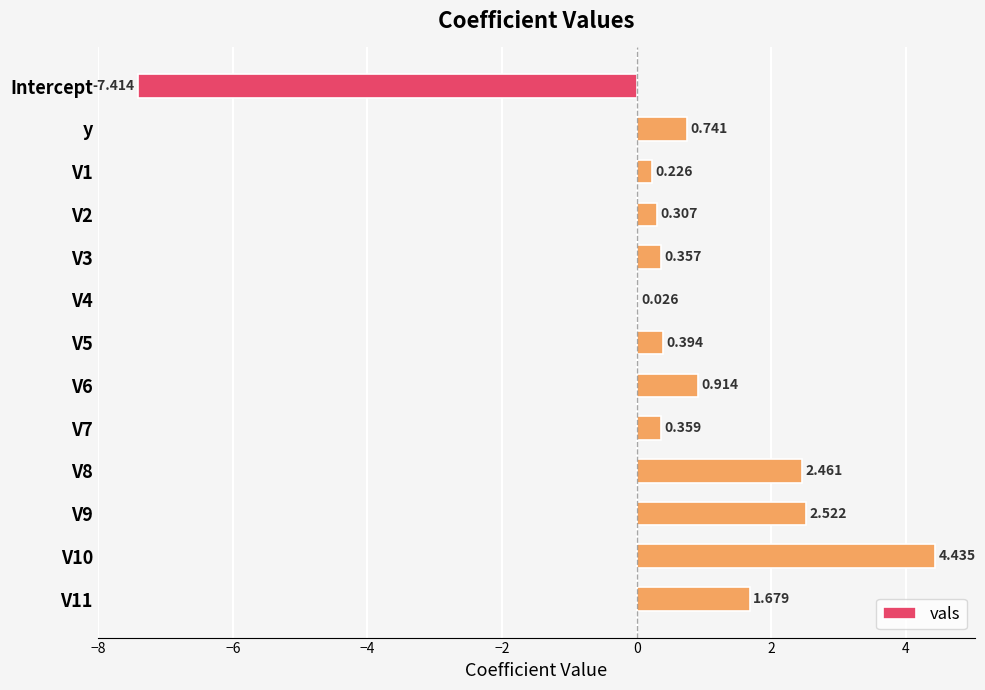

Which has a higher value, y or V3?

y